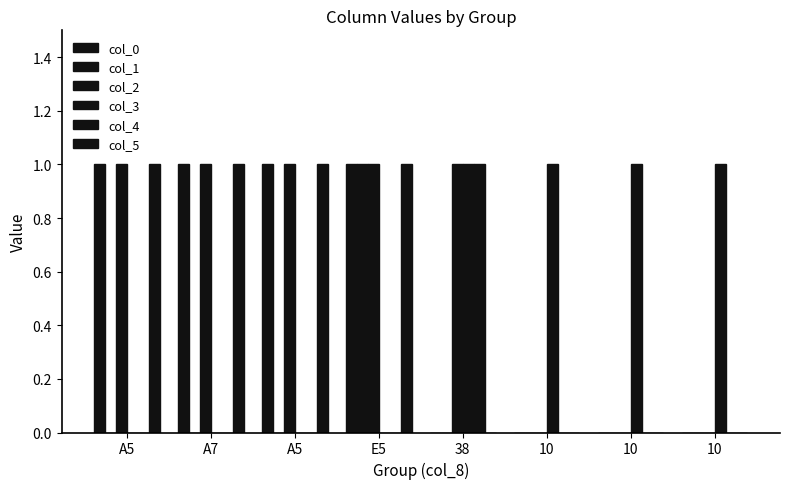

Count the number of categories in the chart.

8